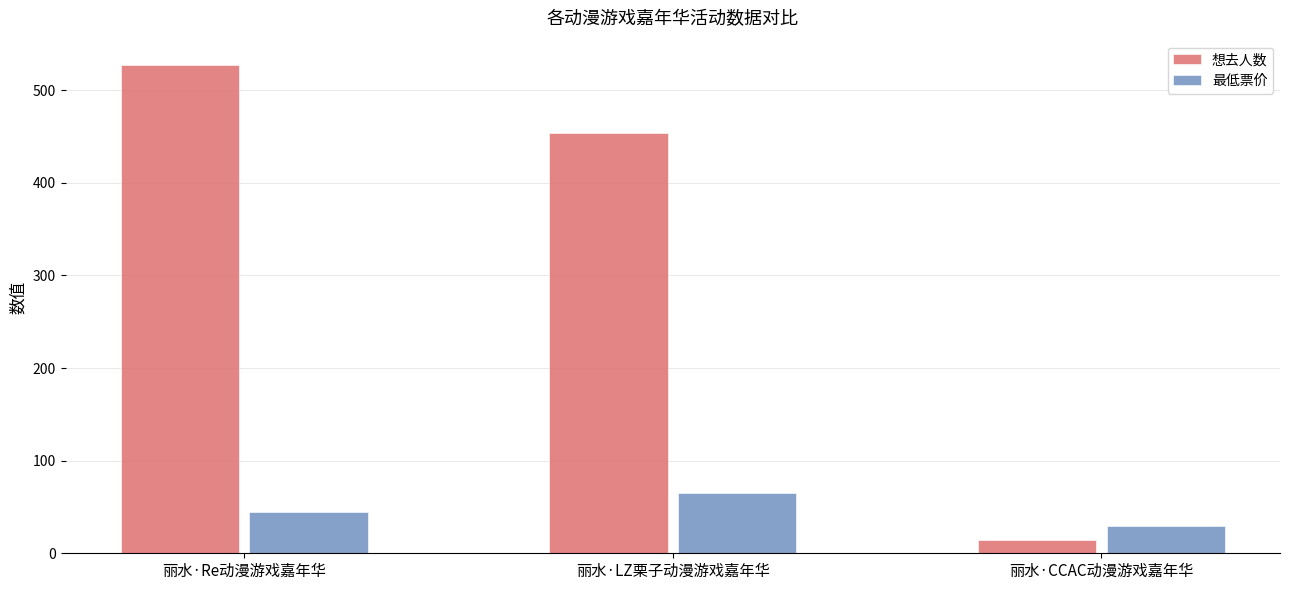

What is the difference between the 最低票价 values at 丽水·LZ栗子动漫游戏嘉年华 and 丽水·CCAC动漫游戏嘉年华?

35.1